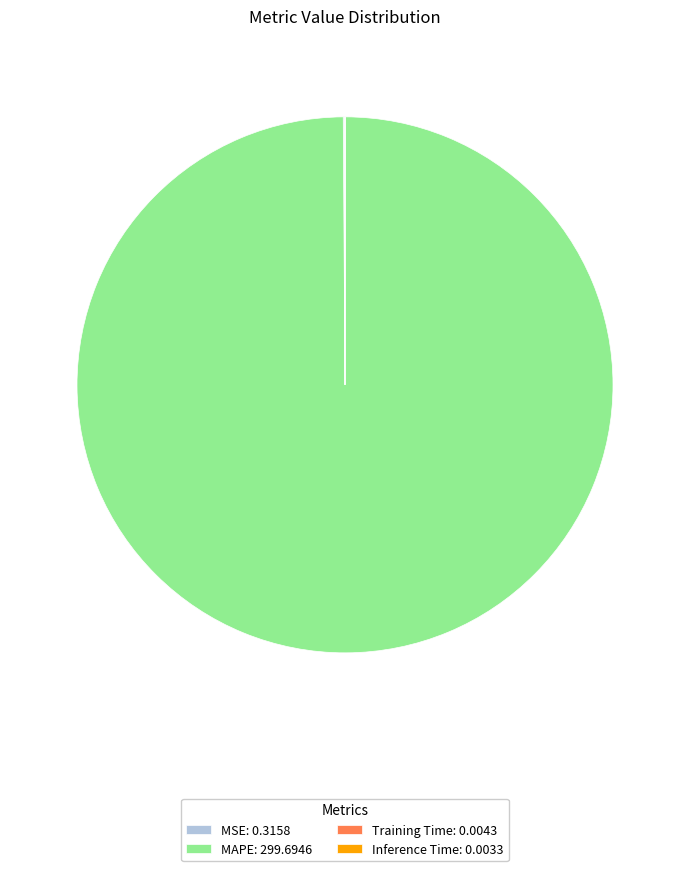

True or false: MAPE accounts for 92% of the total.

False